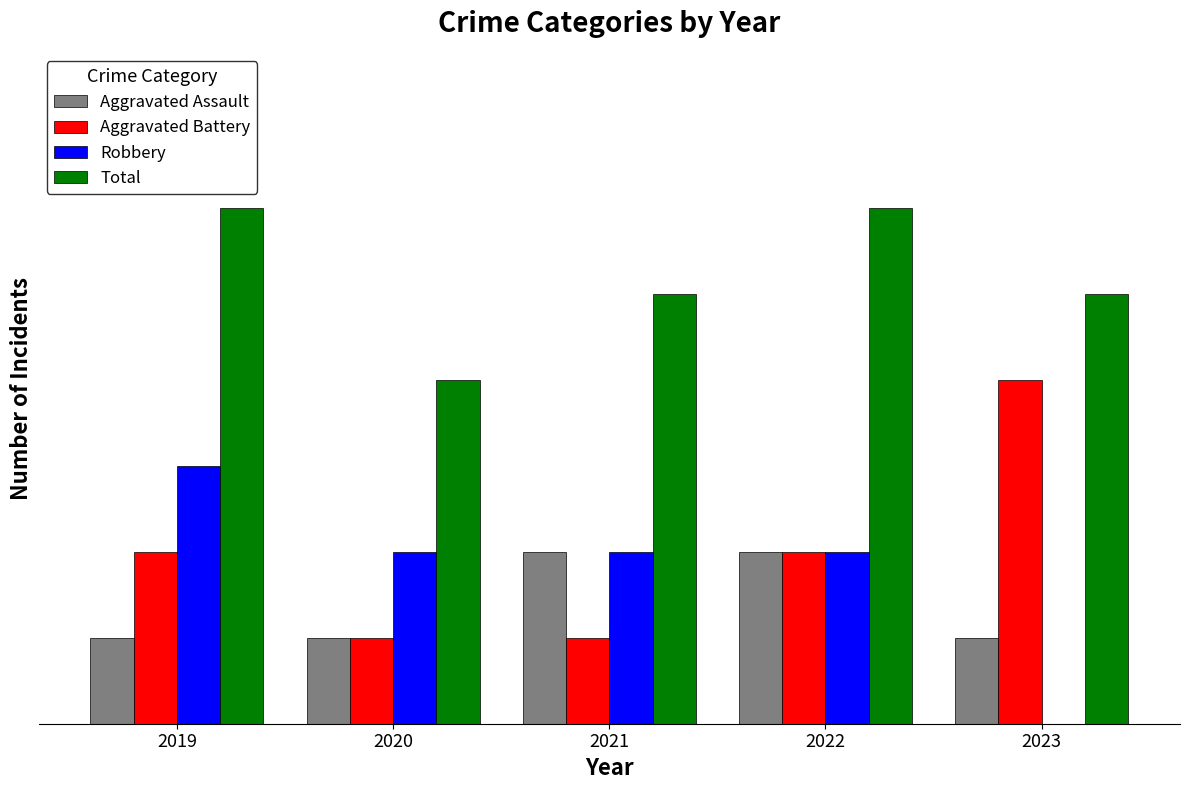

List the series in order of their peak value, lowest first.

Aggravated Assault, Robbery, Aggravated Battery, Total